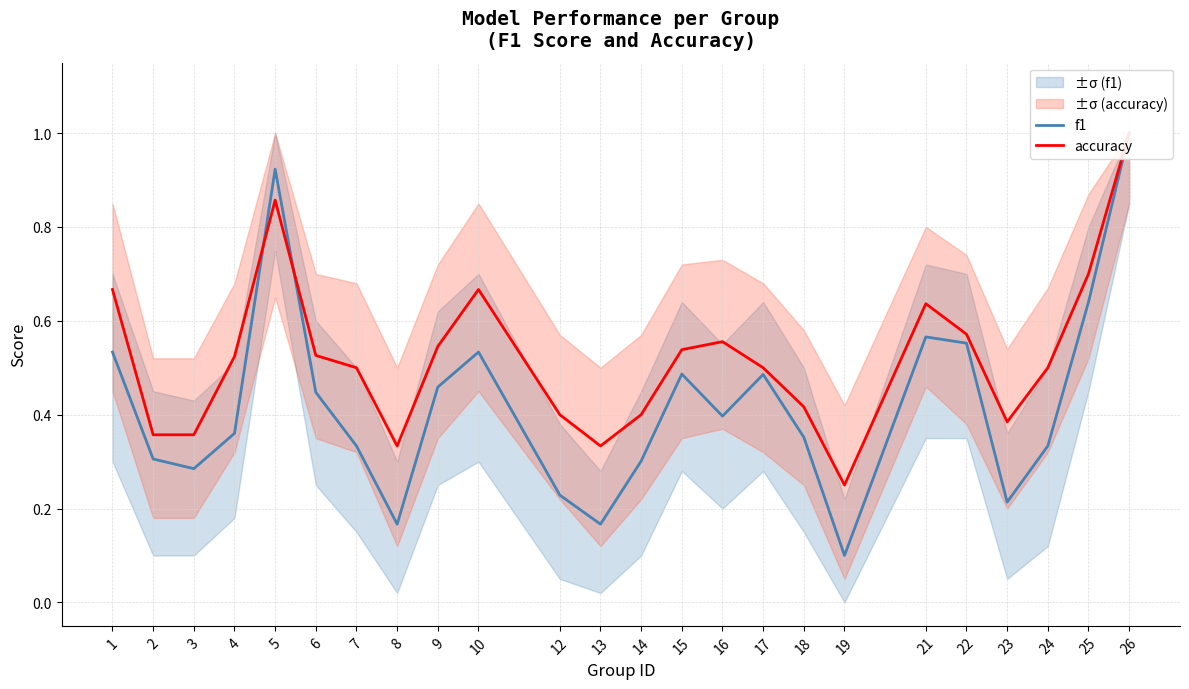

Which series has the largest total across all categories?

accuracy